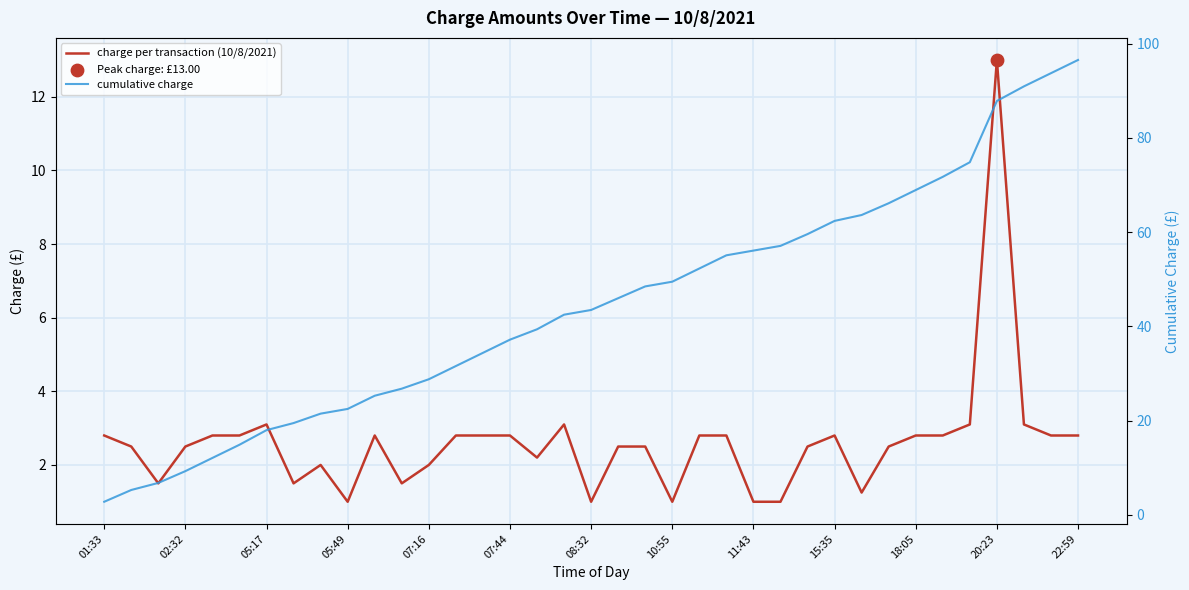

At how many categories does at least one series exceed 92?

2